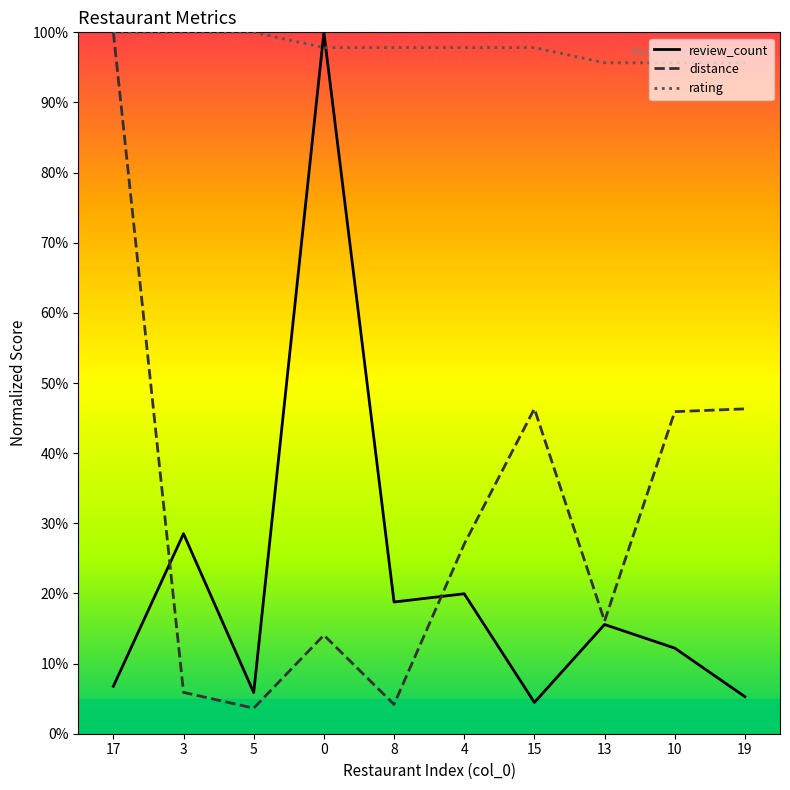

Reading left to right, what are all the values shown in this chart?

review_count: 17=6.8	3=28.5	5=5.9	0=100.0	8=18.8	4=20.0	15=4.5	13=15.6	10=12.2	19=5.3
distance: 17=100.0	3=5.9	5=3.6	0=14.1	8=4.2	4=27.0	15=46.3	13=16.1	10=45.9	19=46.3
rating: 17=100.0	3=100.0	5=100.0	0=97.8	8=97.8	4=97.8	15=97.8	13=95.7	10=95.7	19=95.7